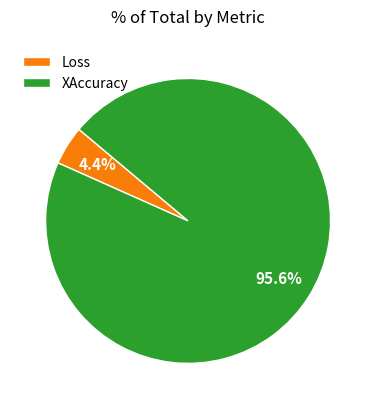

Which has a higher value, XAccuracy or Loss?

XAccuracy